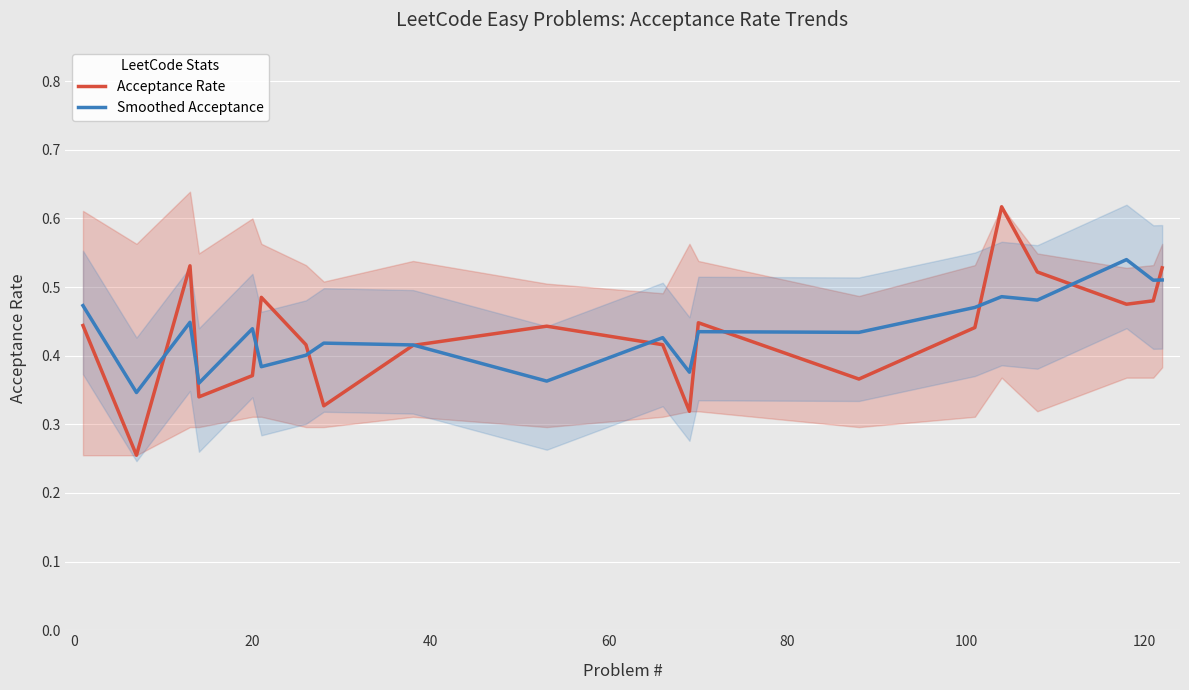

List the series in order of their peak value, highest first.

Acceptance Rate, Smoothed Acceptance